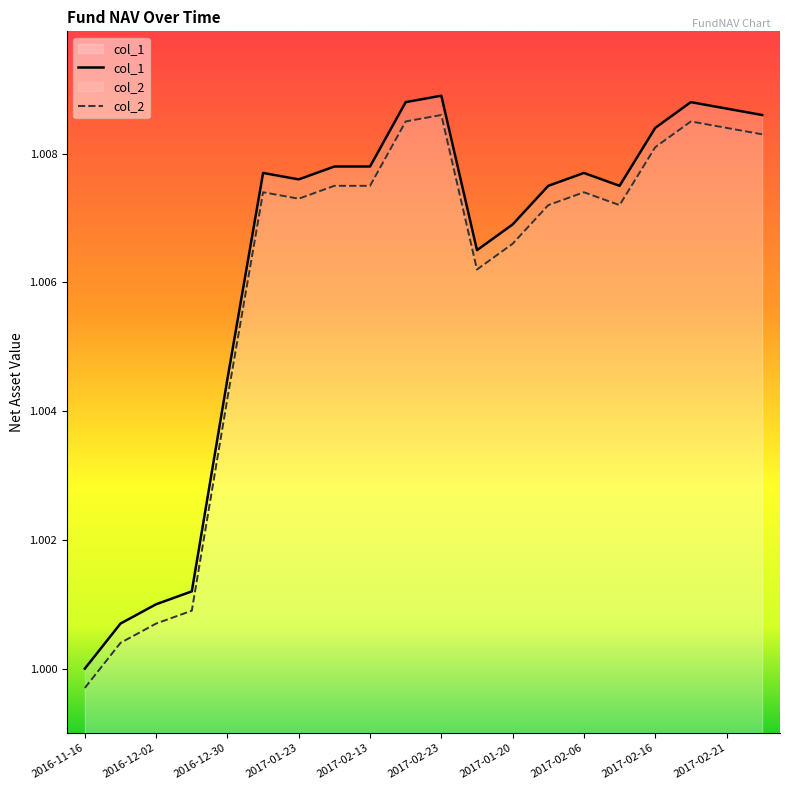

What is the value of the col_2 point at the 3rd from the left?

1.0